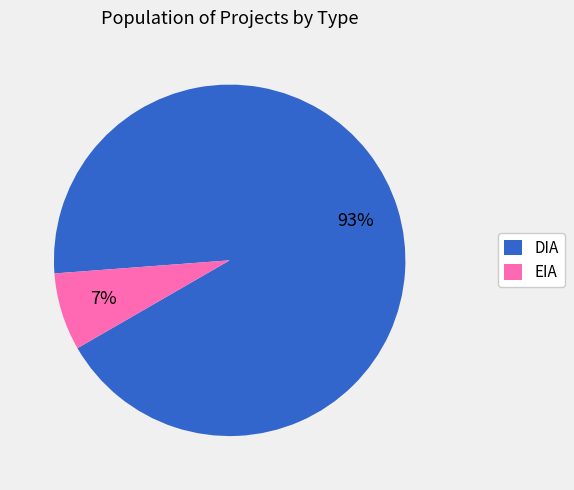

Rank the categories by value from lowest to highest.

EIA, DIA